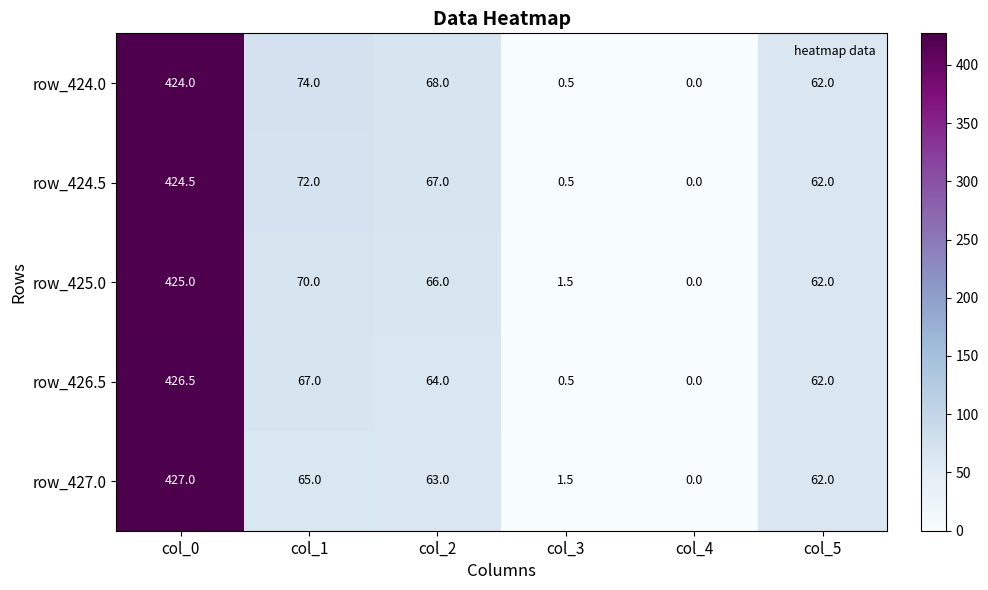

What is the difference between the highest and lowest values at col_1?

9.0